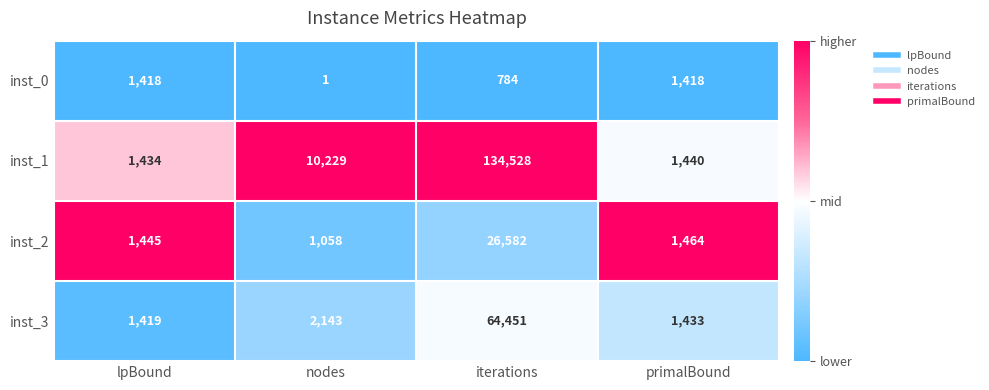

What is the difference between the maximum and second lowest values in the inst_2 series?

25137